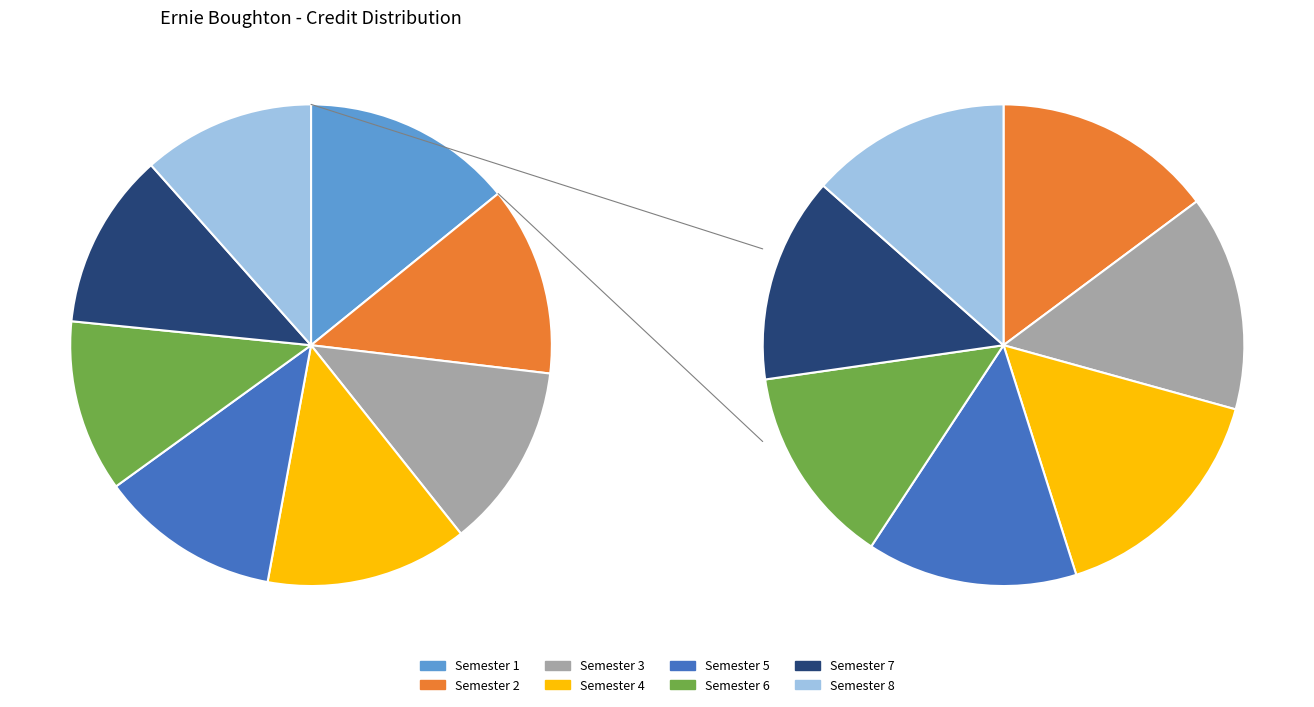

What is the largest slice in the pie chart?

Semester 1